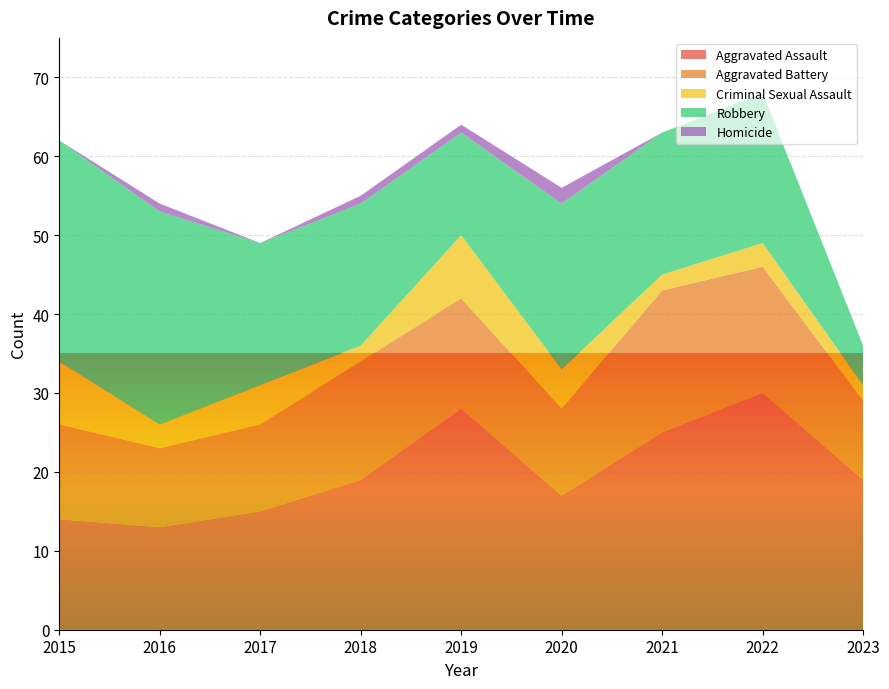

Reading right to left, what are all the values shown in this chart?

Aggravated Assault: 19	30	25	17	28	19	15	13	14
Aggravated Battery: 10	16	18	11	14	15	11	10	12
Criminal Sexual Assault: 2	3	2	5	8	2	5	3	8
Robbery: 5	19	18	21	13	18	18	27	28
Homicide: 0	0	0	2	1	1	0	1	0